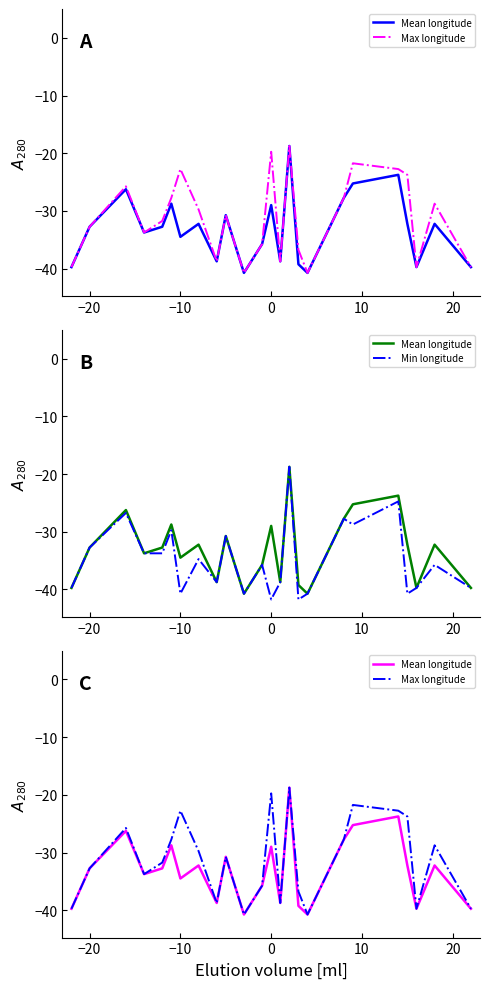

True or false: Min longitude and Max longitude intersect in this chart.

False